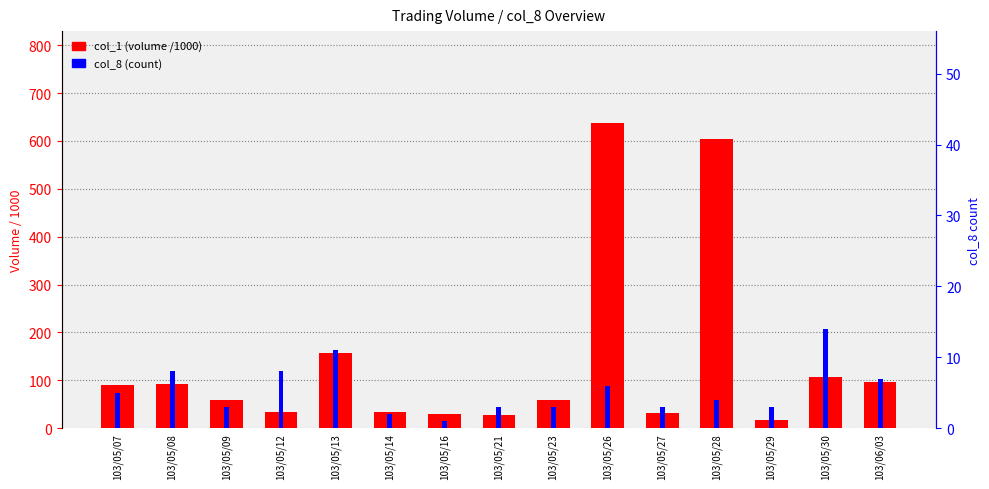

What is the total value across all series at 103/05/28?

609